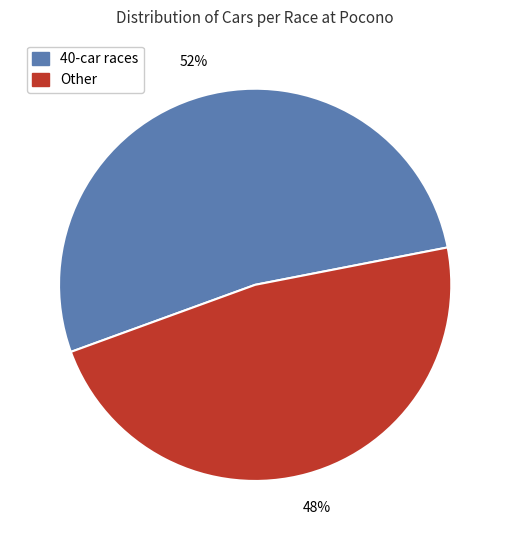

Count the number of slices in the pie.

2